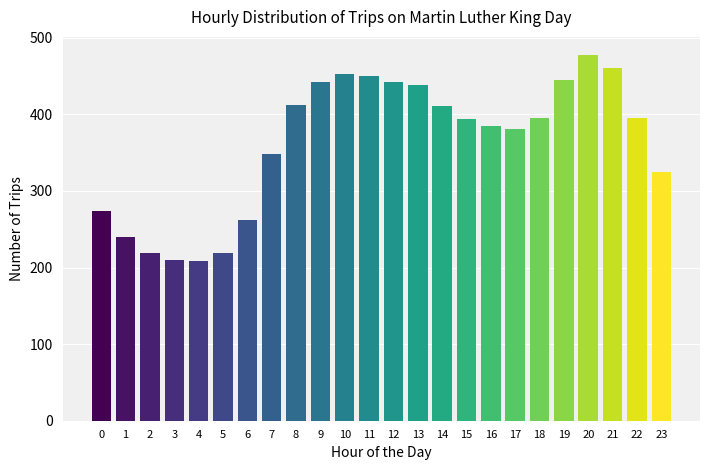

Which label corresponds to the largest value in the chart?

20